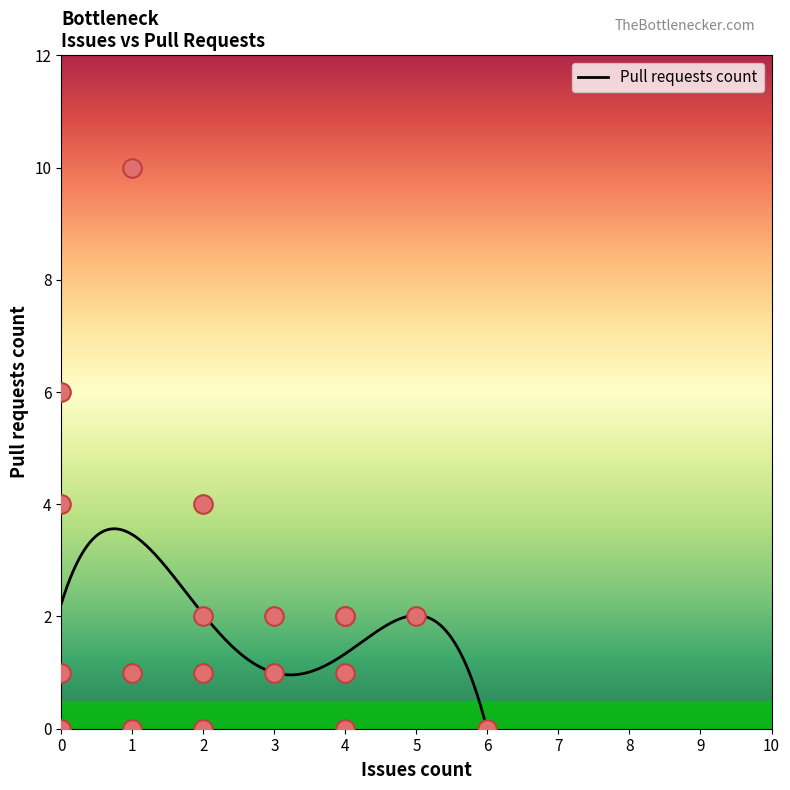

What is the change in value from 2 to 0?

-4